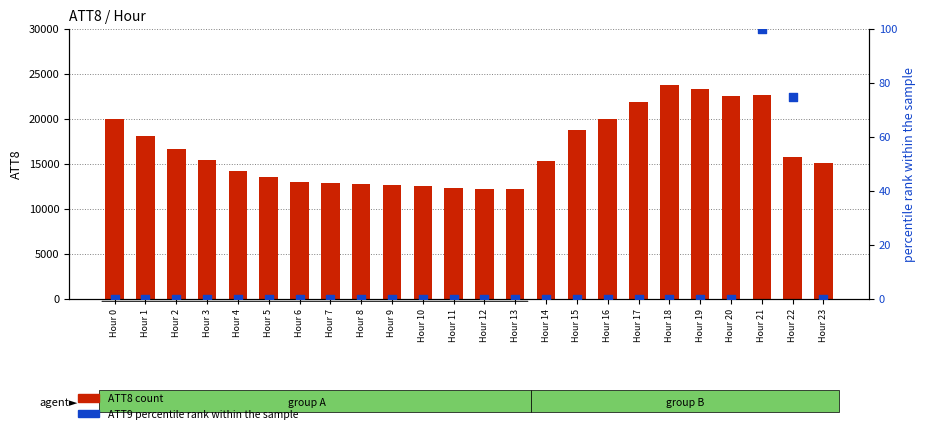

At which category is the sum across all series the highest?

Hour 18